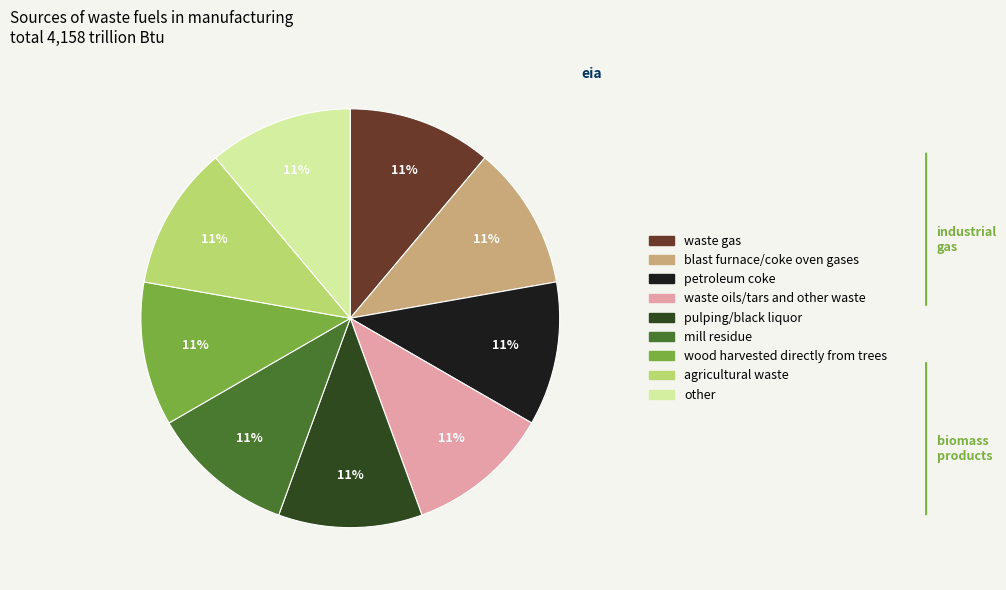

To the nearest percent, what is the combined percentage of pulping/black liquor and agricultural waste?

22%